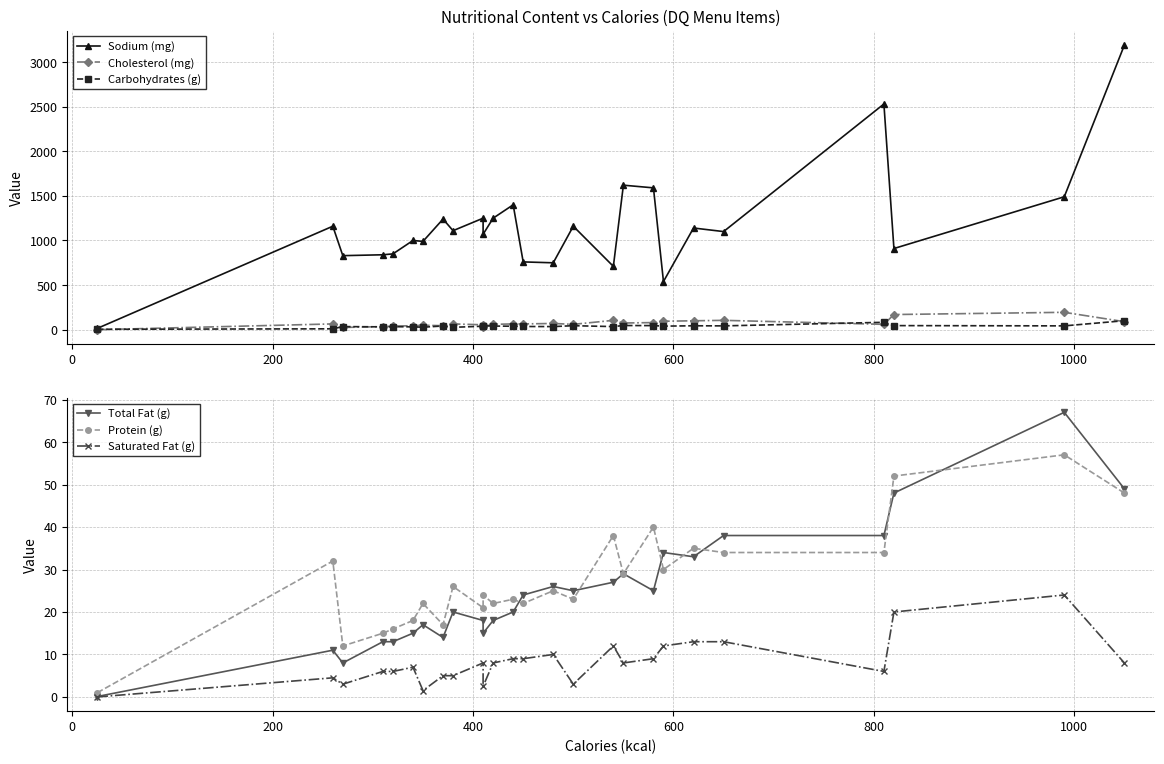

In Total Fat (g), how many points are higher than both neighbors (excluding endpoints)?

7